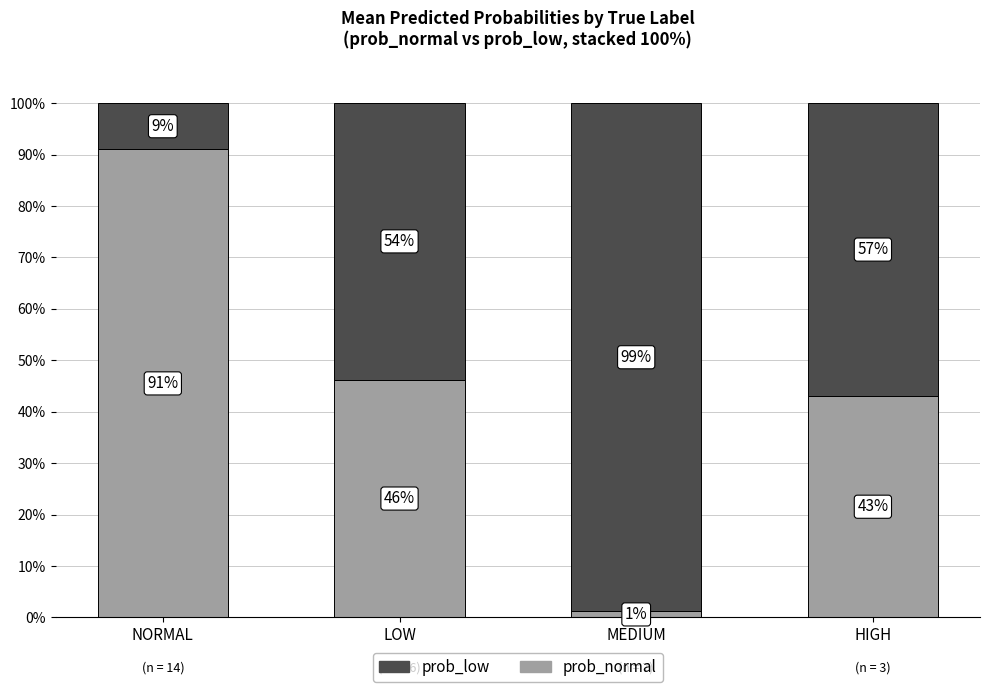

What is the approximate value of prob_normal at HIGH?

0.4